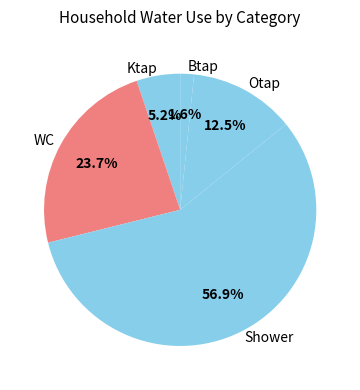

Do Btap and Ktap together represent more than half of the pie?

No